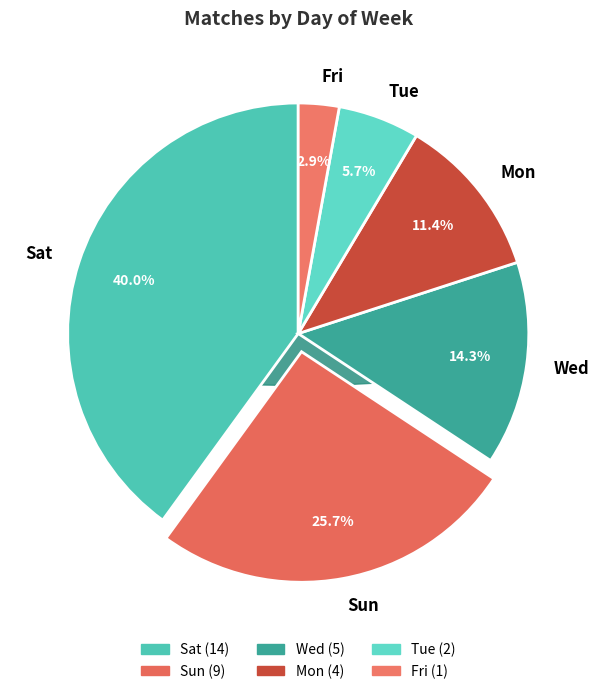

What percentage is NOT represented by Sun?

74.3%